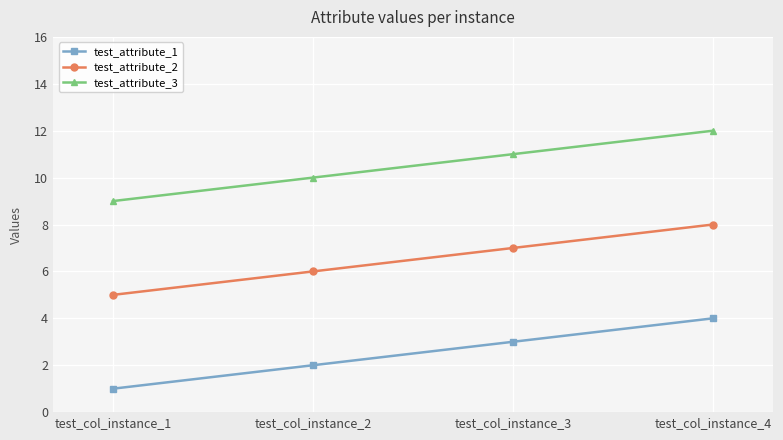

At which category is the sum across all series the highest?

test_col_instance_4